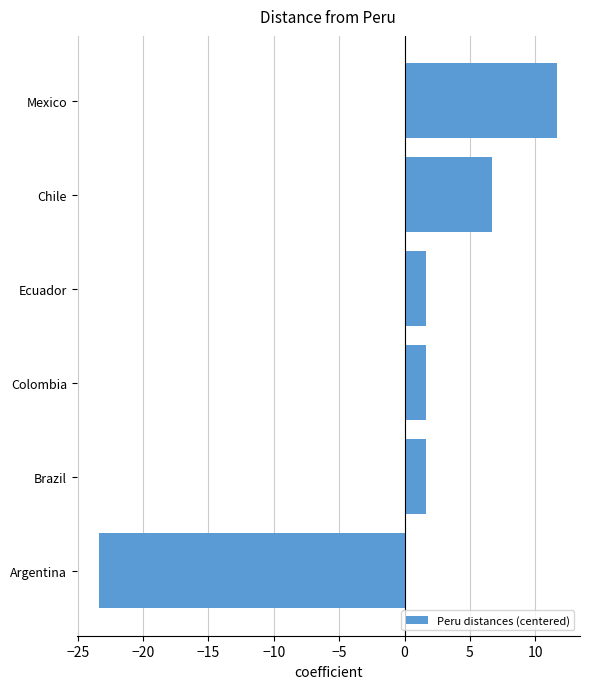

What is the difference between the second highest and minimum values?

30.0